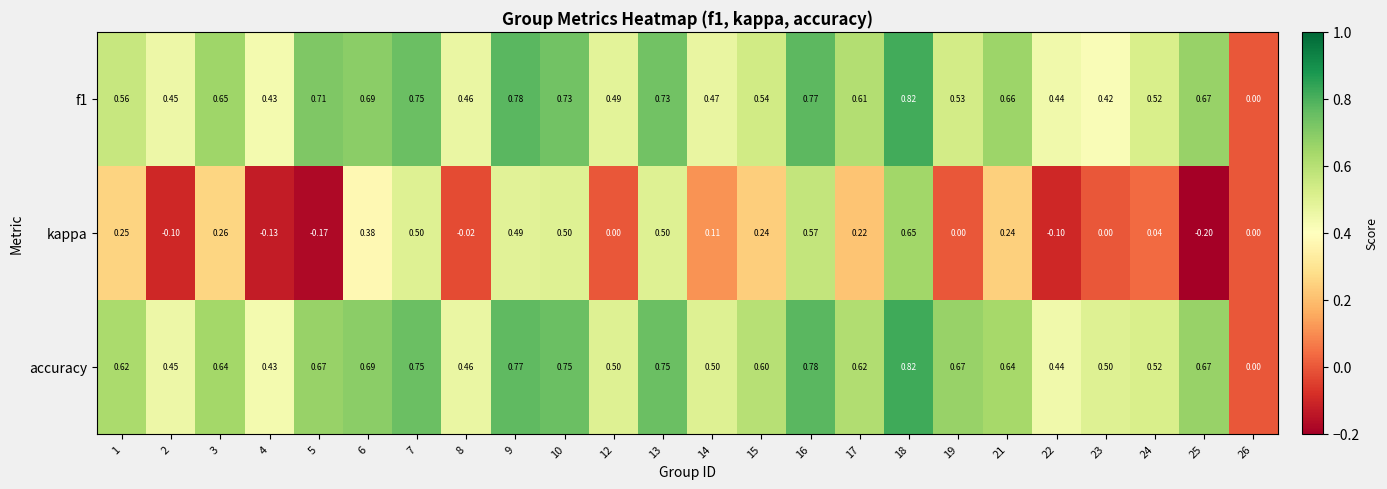

Which series has the widest spread of values?

kappa